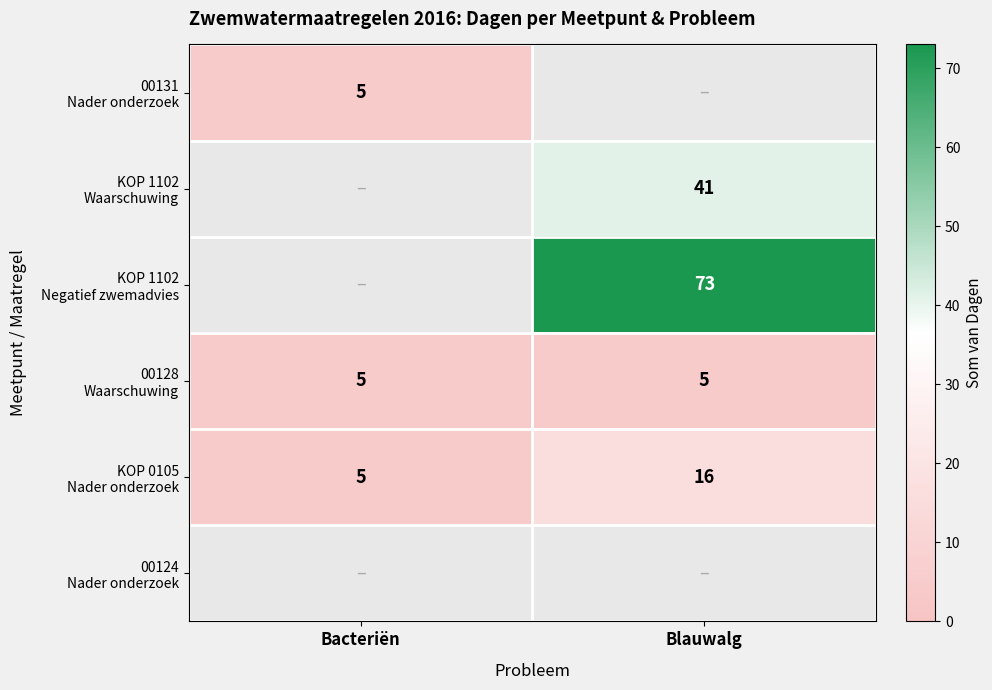

Between Blauwalg and Bacteriën, which is larger?

Bacteriën